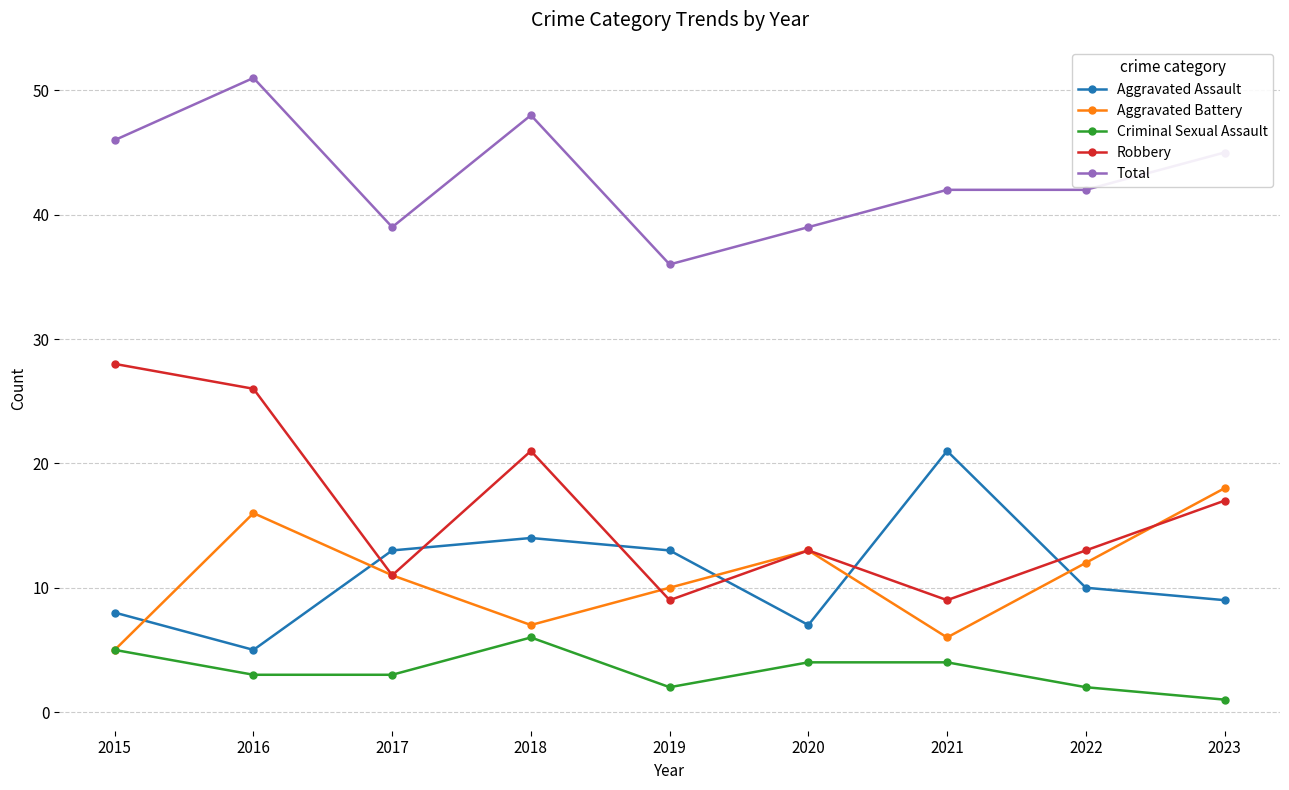

What is the lowest value of the Robbery series?

9